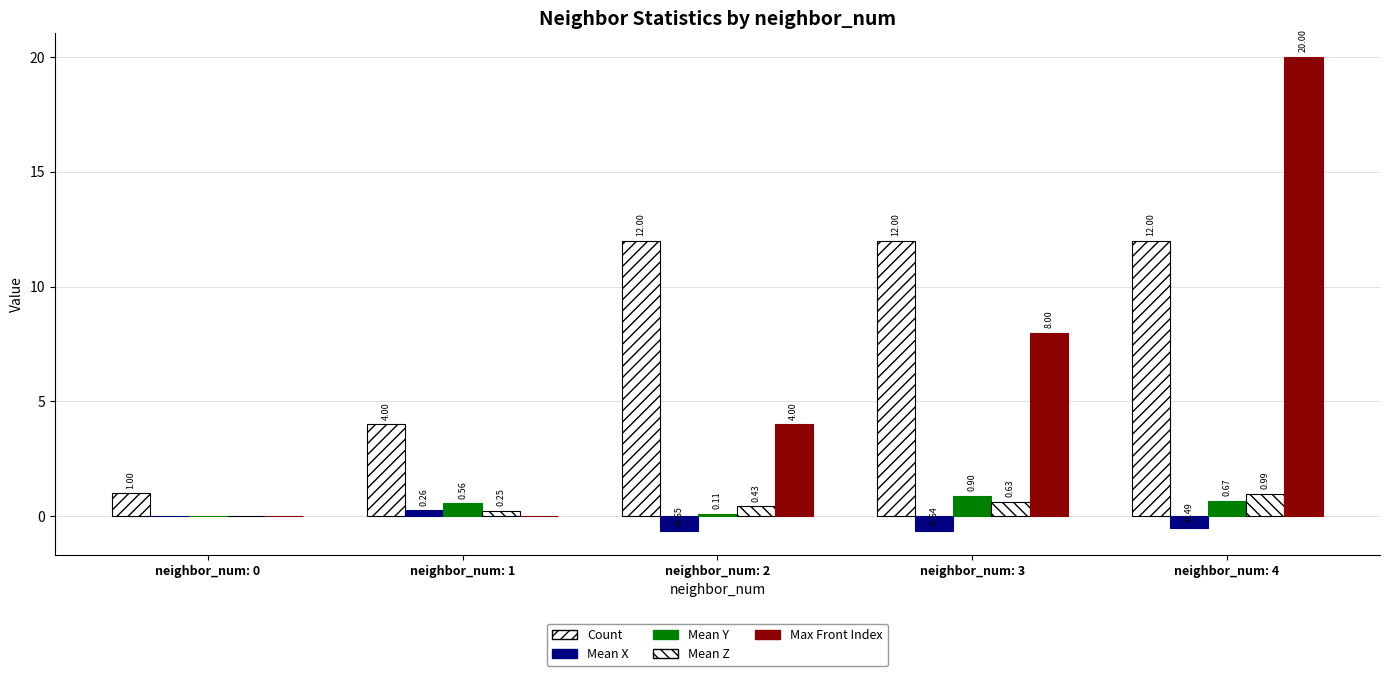

Are the bars grouped side by side (vs. stacked)?

Yes